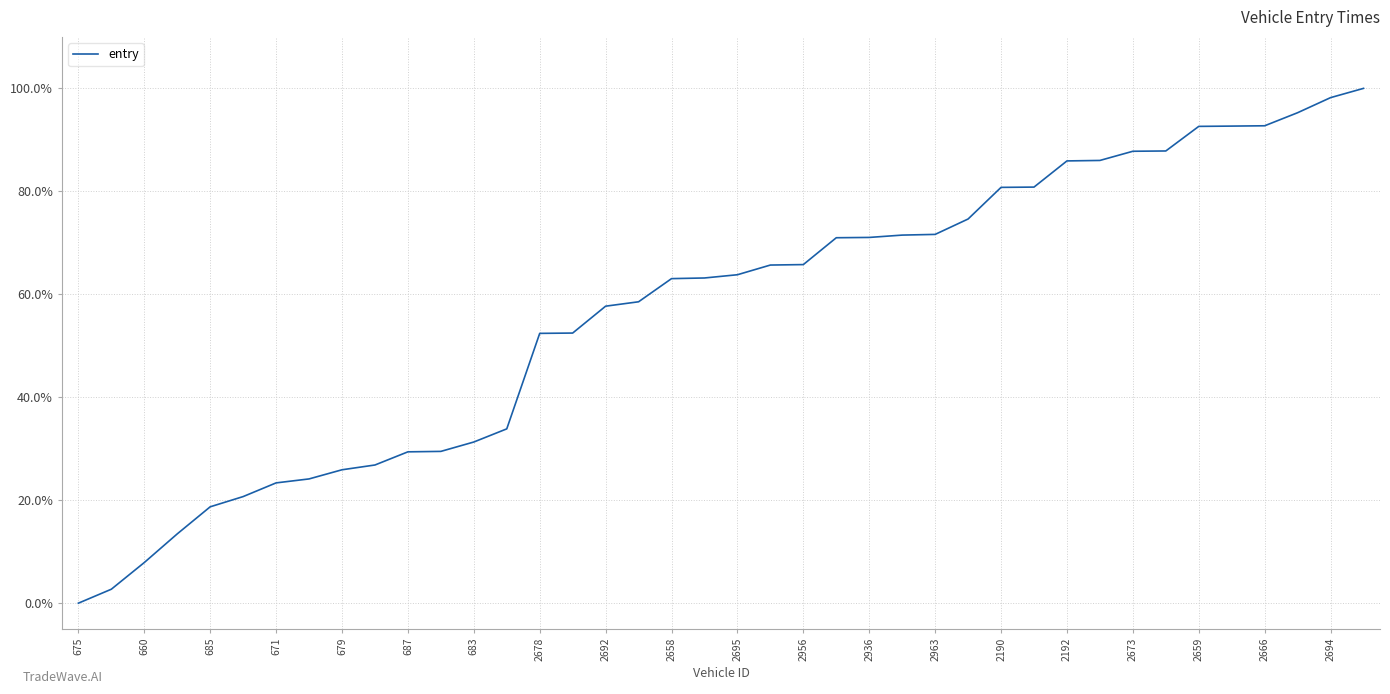

At which label is the value closest to 0?

675